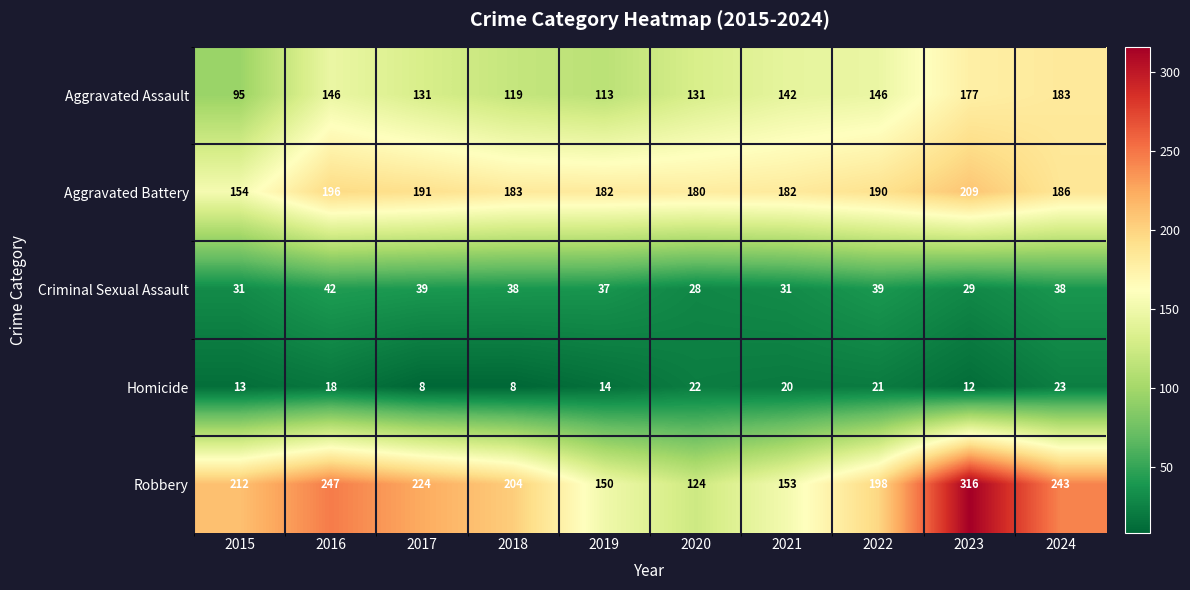

At which category is the sum across all series the highest?

2023